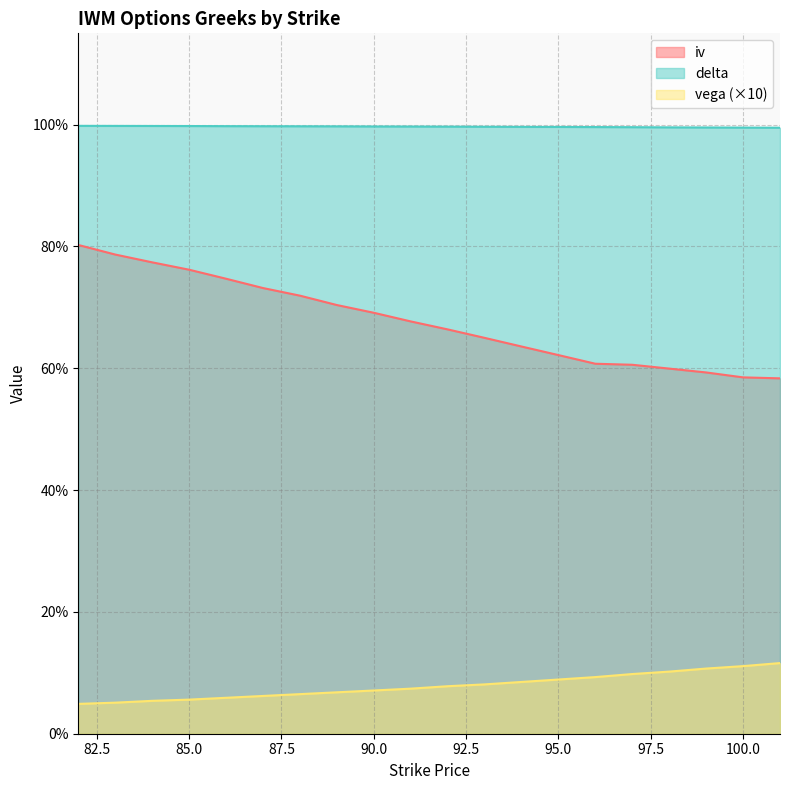

What are all the series names shown in the legend?

iv, delta, vega (×10)